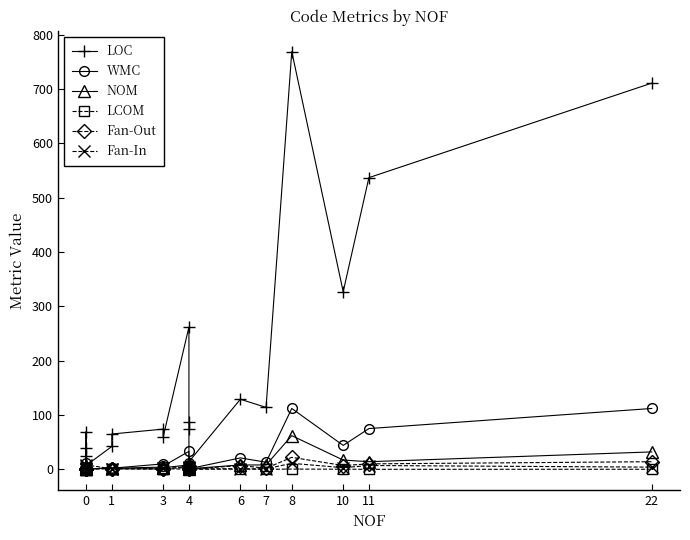

Count the number of data series in this chart.

6